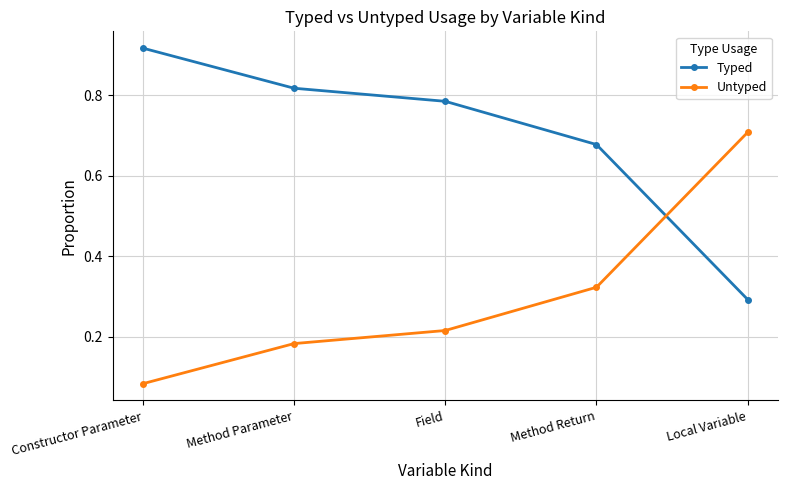

What position from the right is Field?

3